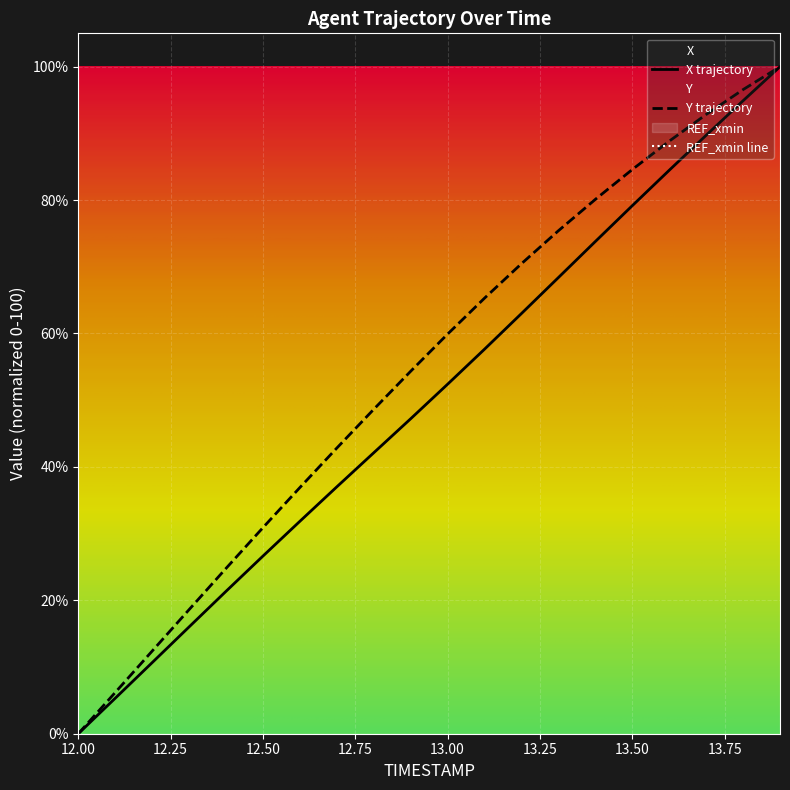

The Y series shows 75.4 at 13.3. True or false?

True